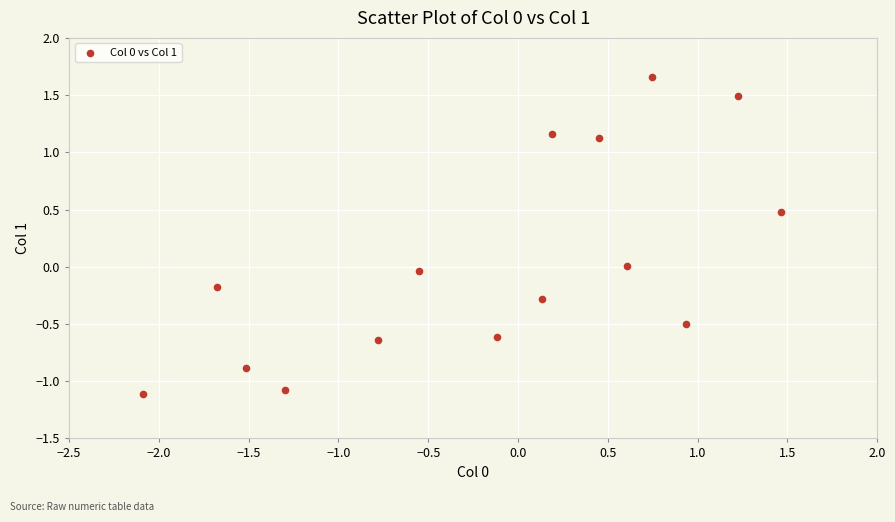

What is the range of X values (max minus min)?

3.5